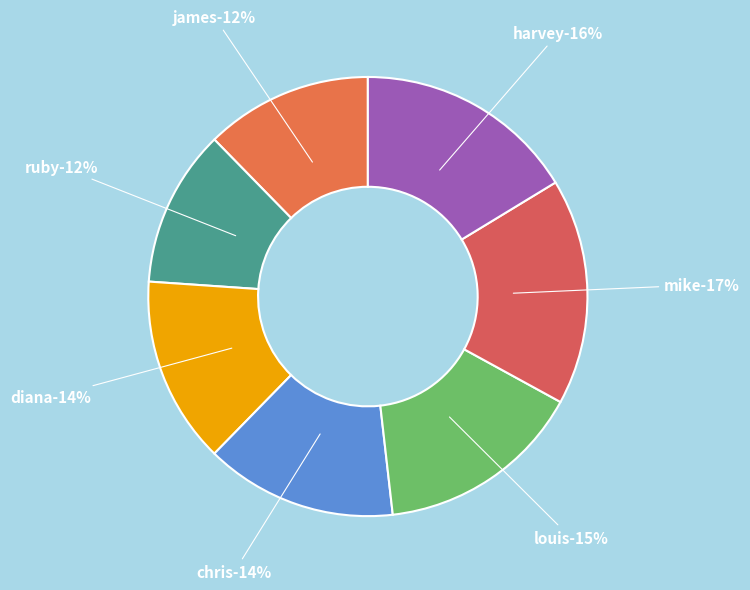

What percentage is the ruby slice, to the nearest percent?

12%